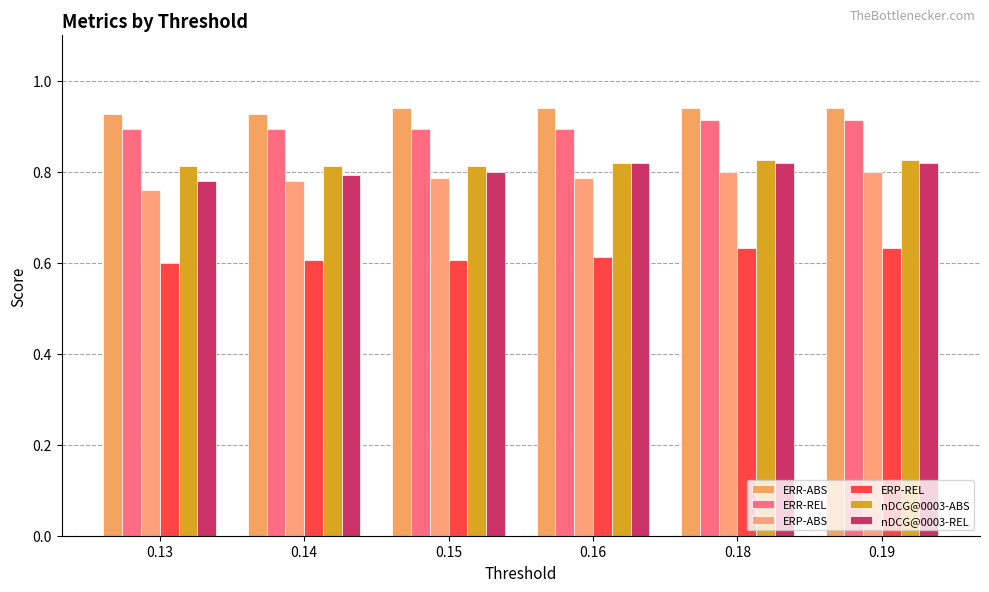

List the series in order of their peak value, highest first.

ERR-ABS, ERR-REL, nDCG@0003-ABS, nDCG@0003-REL, ERP-ABS, ERP-REL